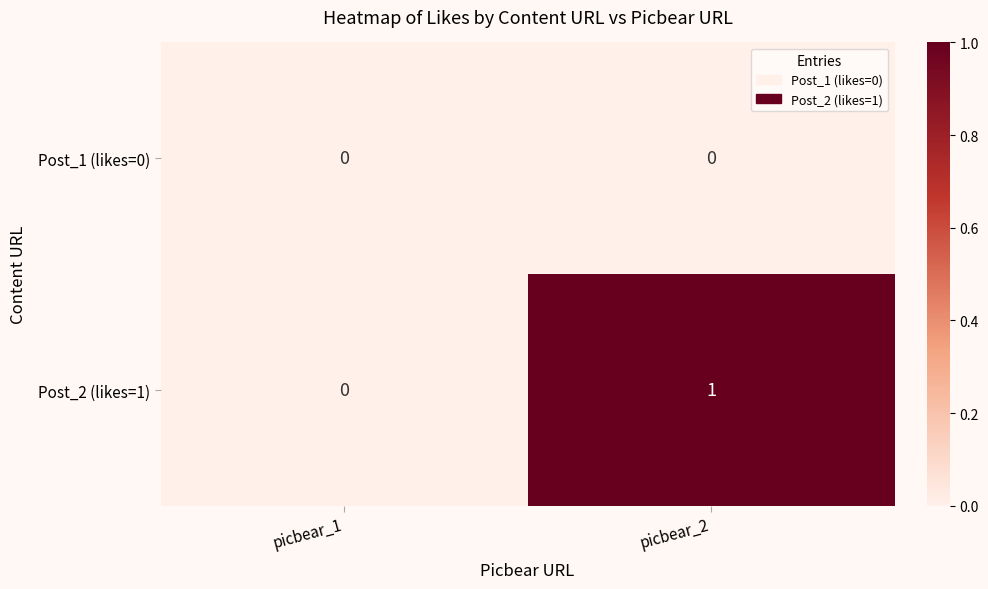

At which category is the sum across all series the highest?

picbear_2